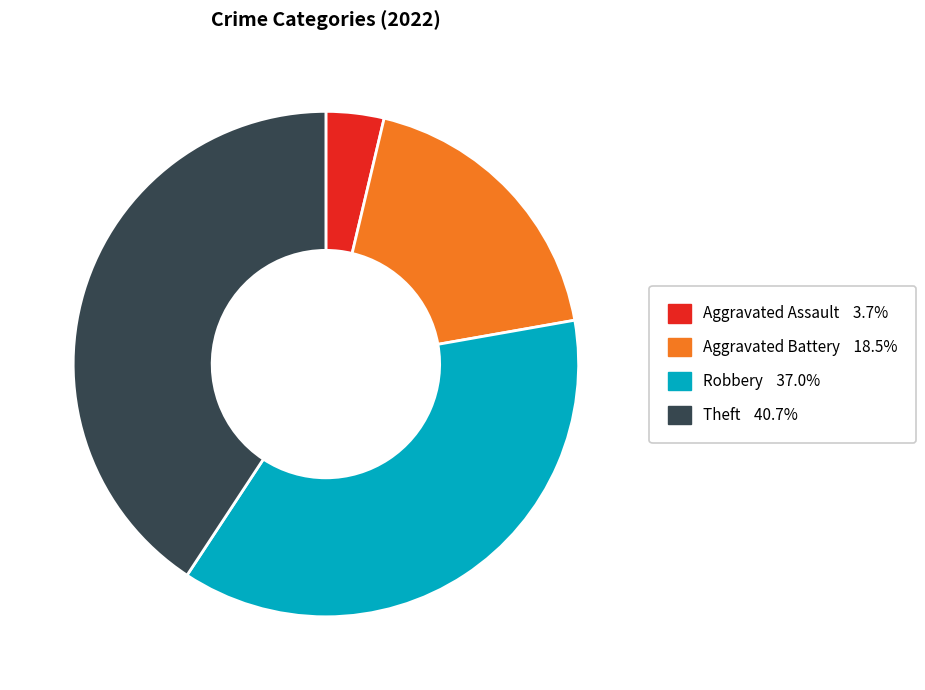

How many segments does this pie chart have?

4